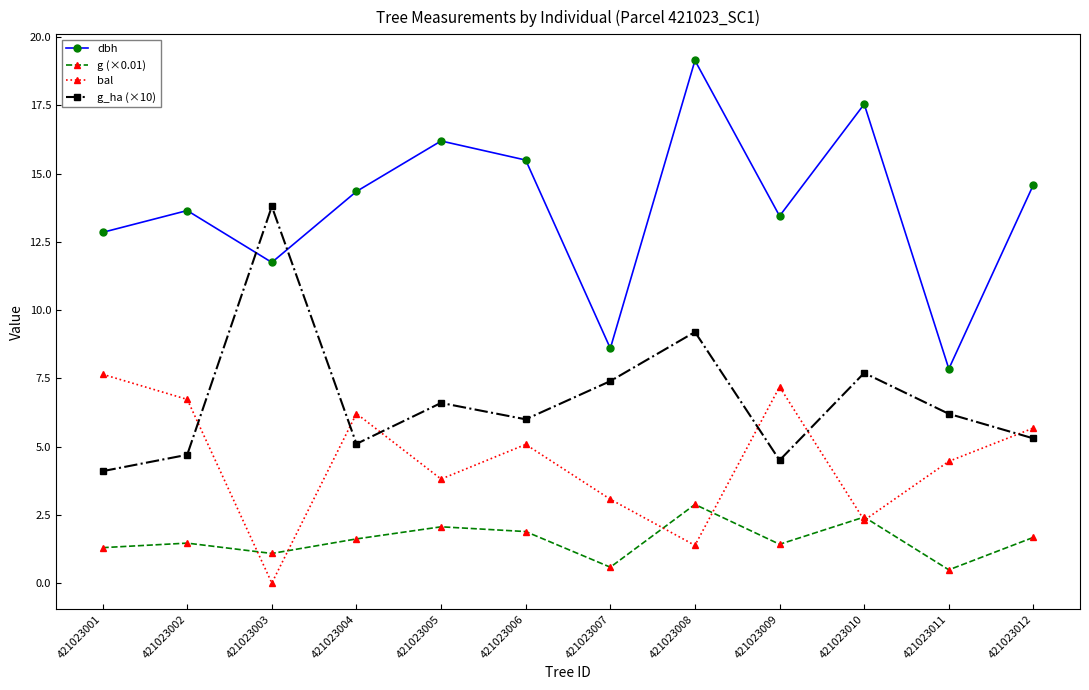

True or false: g_ha (×10) and g (×0.01) intersect in this chart.

False